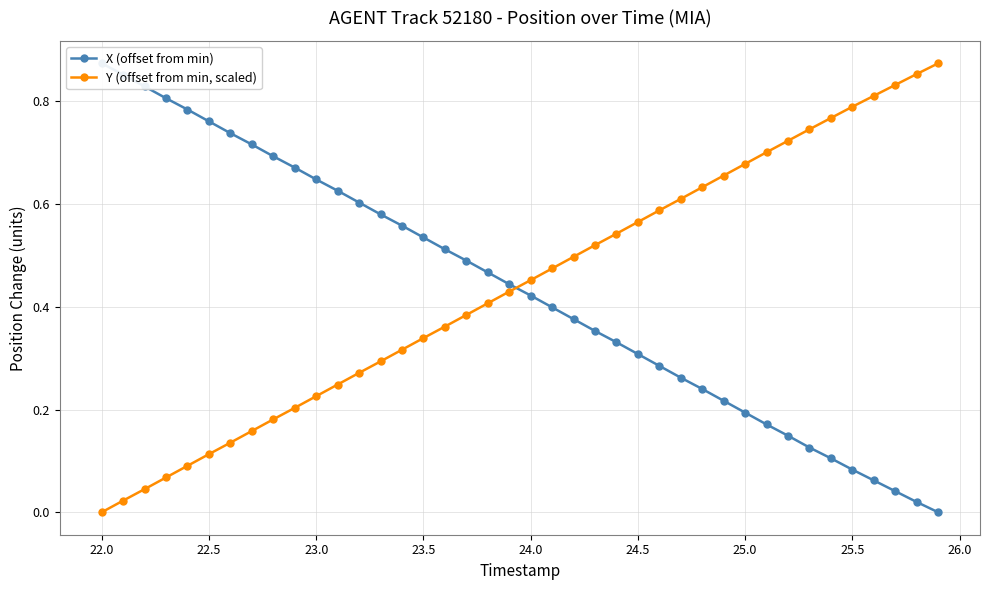

How many intersections are there between Y (offset from min, scaled) and X (offset from min)?

1